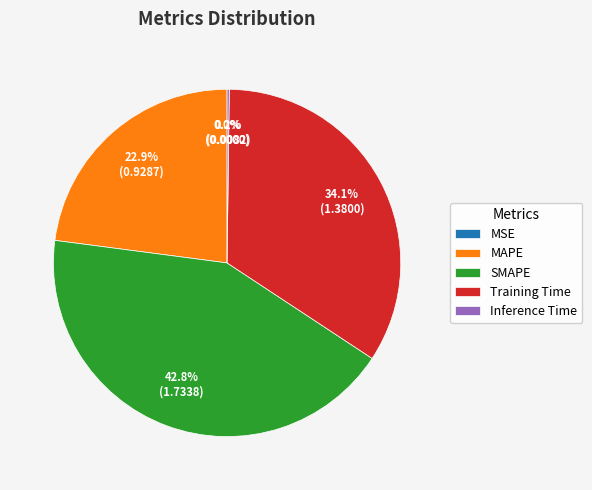

Does SMAPE represent more than half of the total?

No